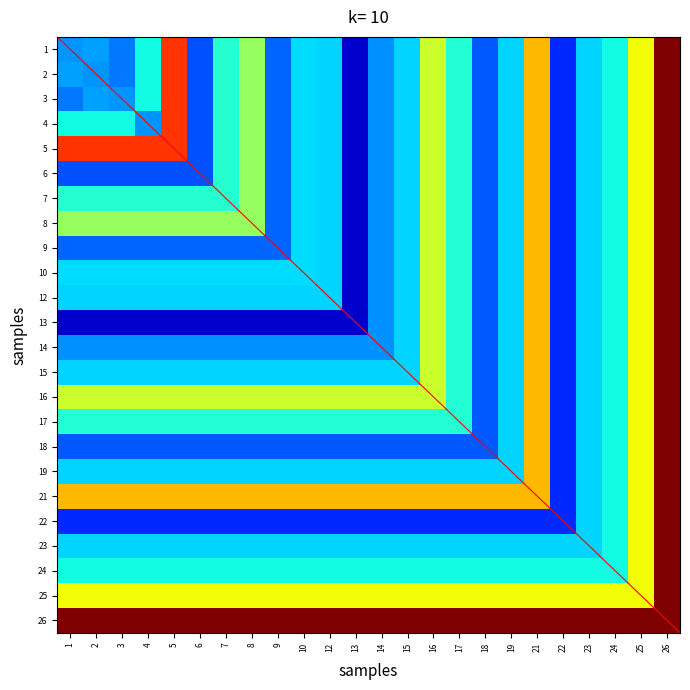

At 19, list the series in order from largest to smallest.

26, 21, 25, 24, 1, 2, 3, 4, 5, 6, 7, 8, 9, 10, 12, 13, 14, 15, 16, 17, 18, 19, 23, 22